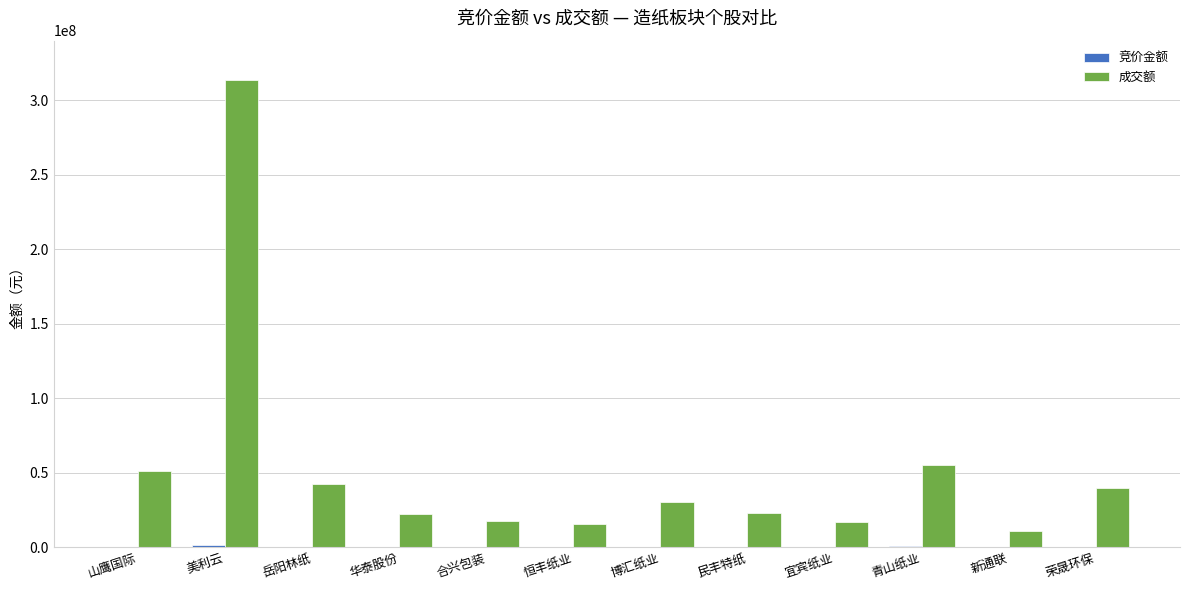

Does the chart contain stacked bars?

No